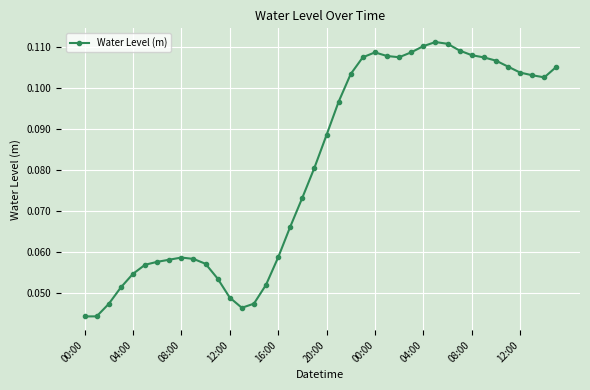

True or false: the data has more than 0 interior local peaks.

True